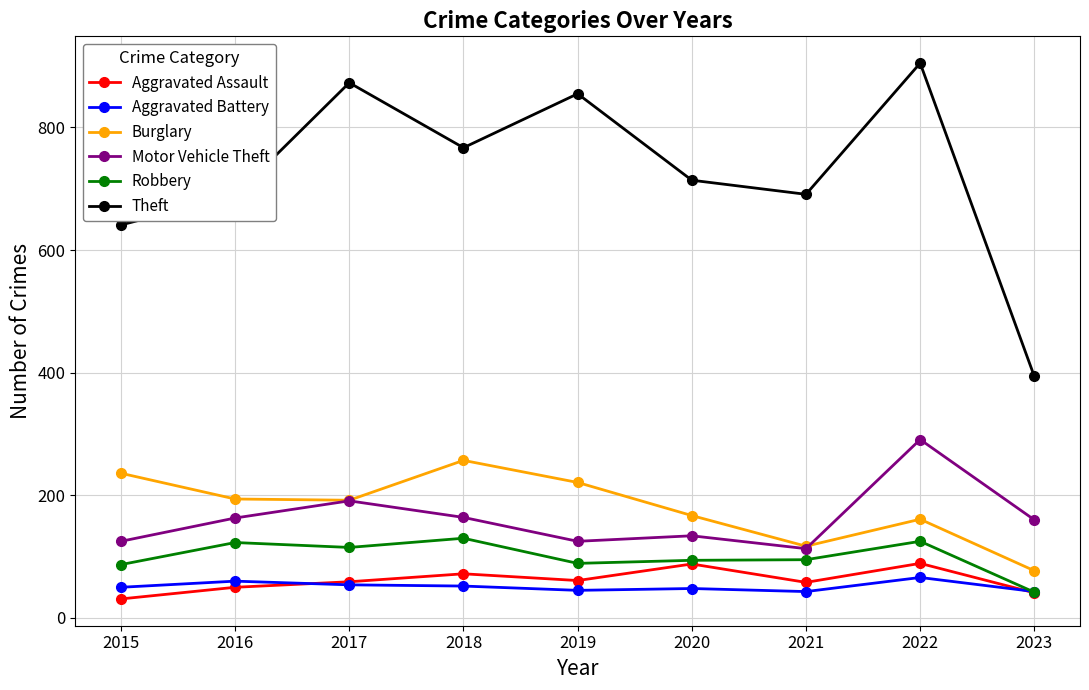

At which label does Burglary reach its minimum?

2023